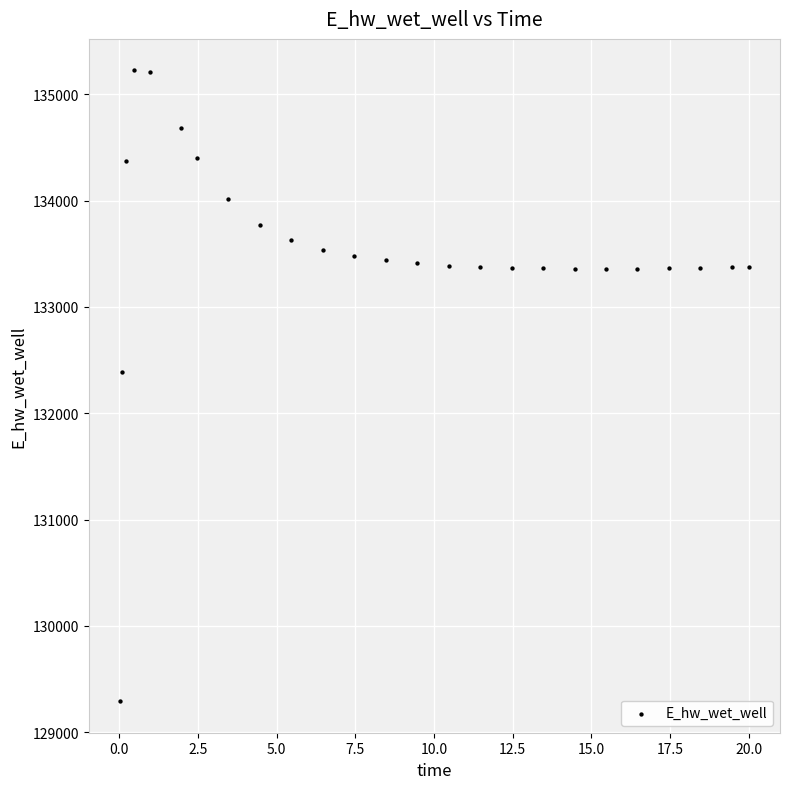

What is the range of X values (max minus min)?

20.0